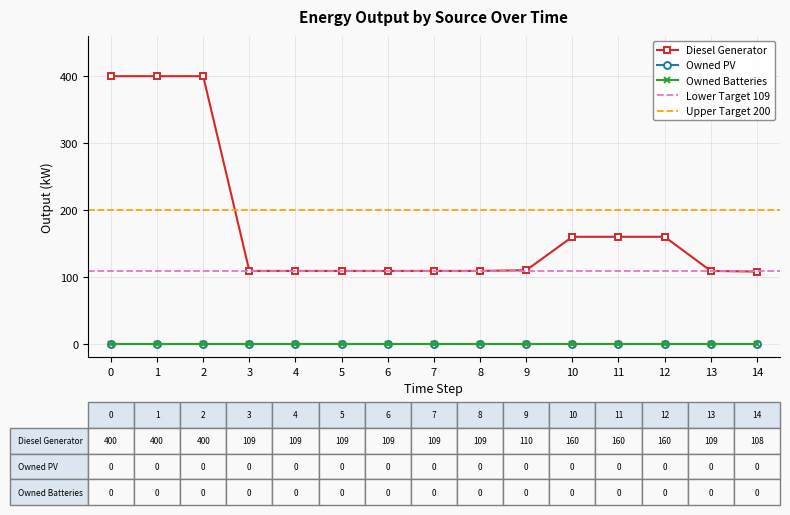

Reading left to right, what are all the values shown in this chart?

Diesel Generator: 0=400	1=400	2=400	3=109	4=109	5=109	6=109	7=109	8=109	9=110	10=160	11=160	12=160	13=109	14=108
Owned PV: 0=0	1=0	2=0	3=0	4=0	5=0	6=0	7=0	8=0	9=0	10=0	11=0	12=0	13=0	14=0
Owned Batteries: 0=0	1=0	2=0	3=0	4=0	5=0	6=0	7=0	8=0	9=0	10=0	11=0	12=0	13=0	14=0